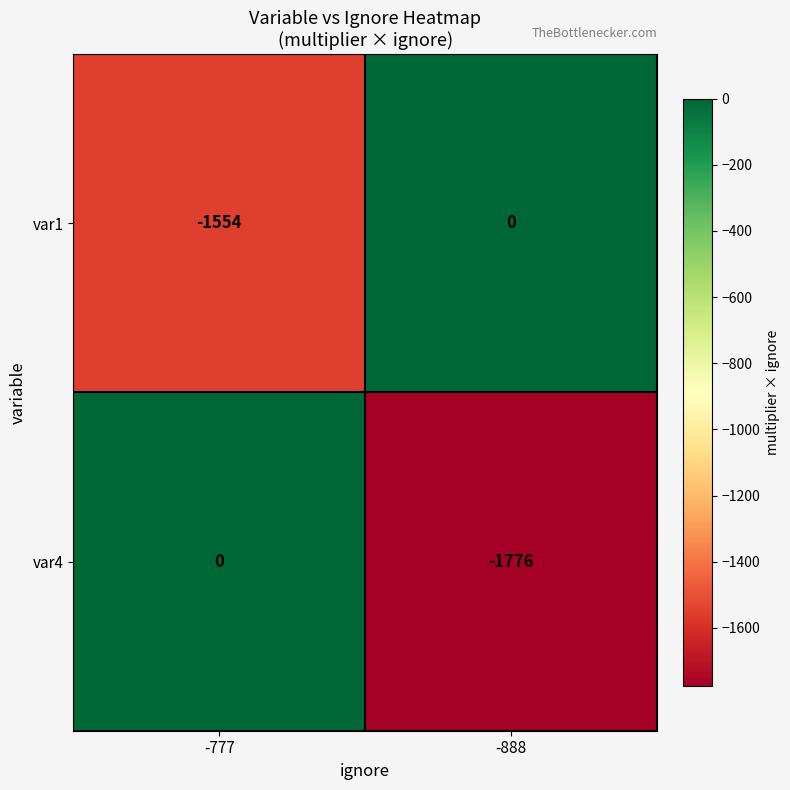

What is the difference between the var1 values at -777 and -888?

1554